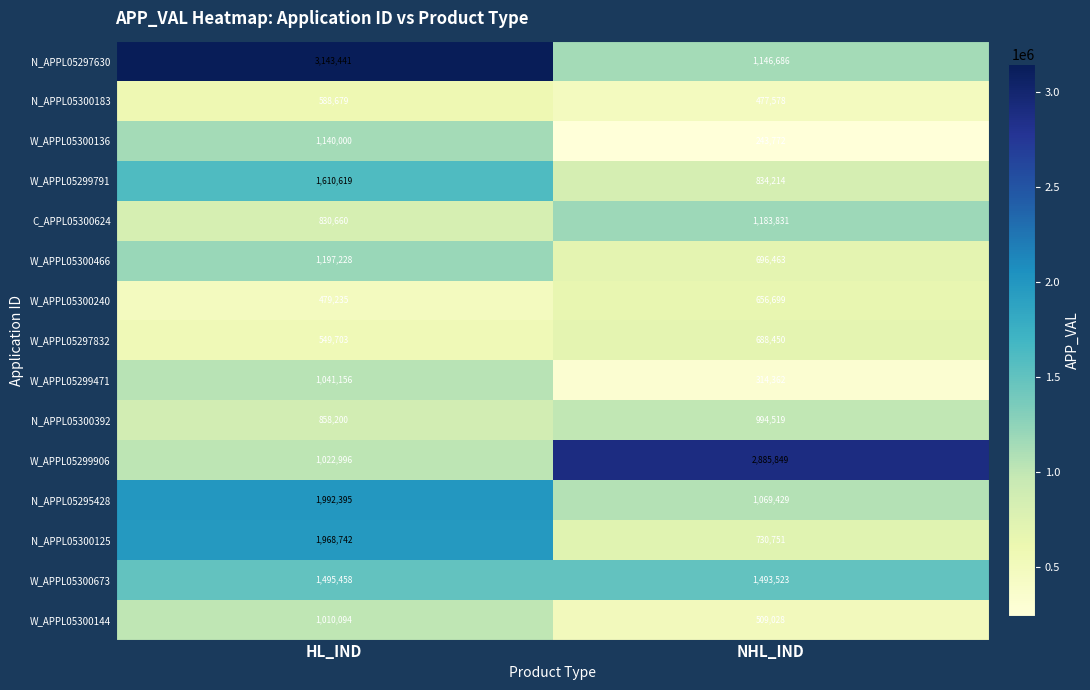

What is the greatest value displayed?

3143441